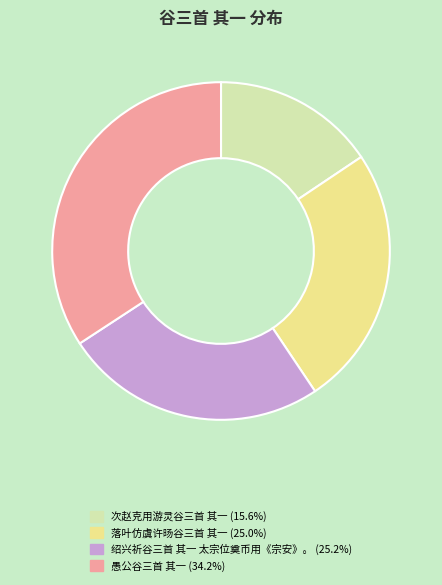

What is the ratio of the value at 愚公谷三首 其一 to the value at 绍兴祈谷三首 其一 太宗位奠币用《宗安》。?

1.4